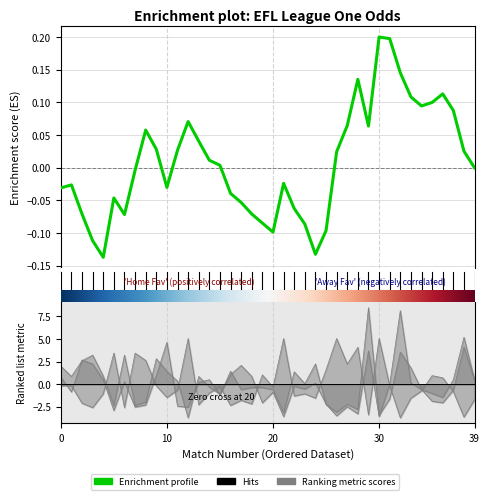

At which category is the sum across all series the highest?

30